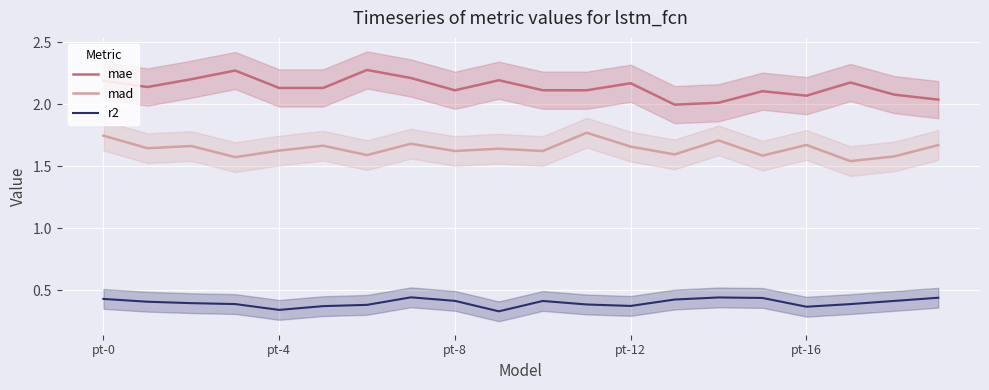

Is the value of r2 at 18 greater than the value of mad at 11?

No